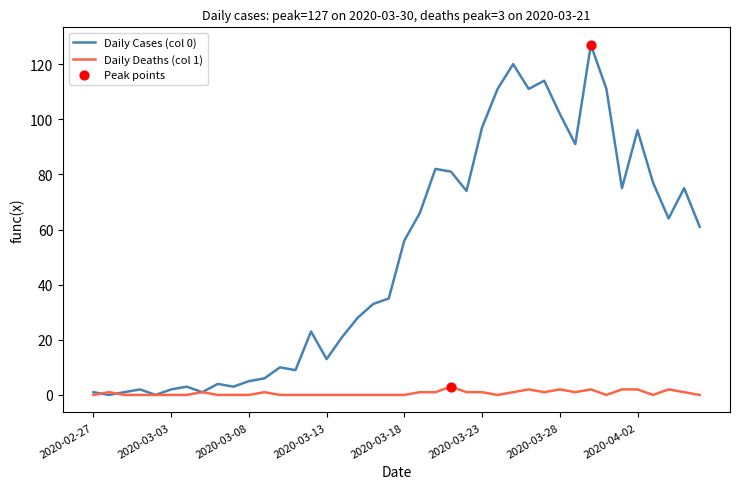

Which series has the largest total across all categories?

Daily Cases (col 0)